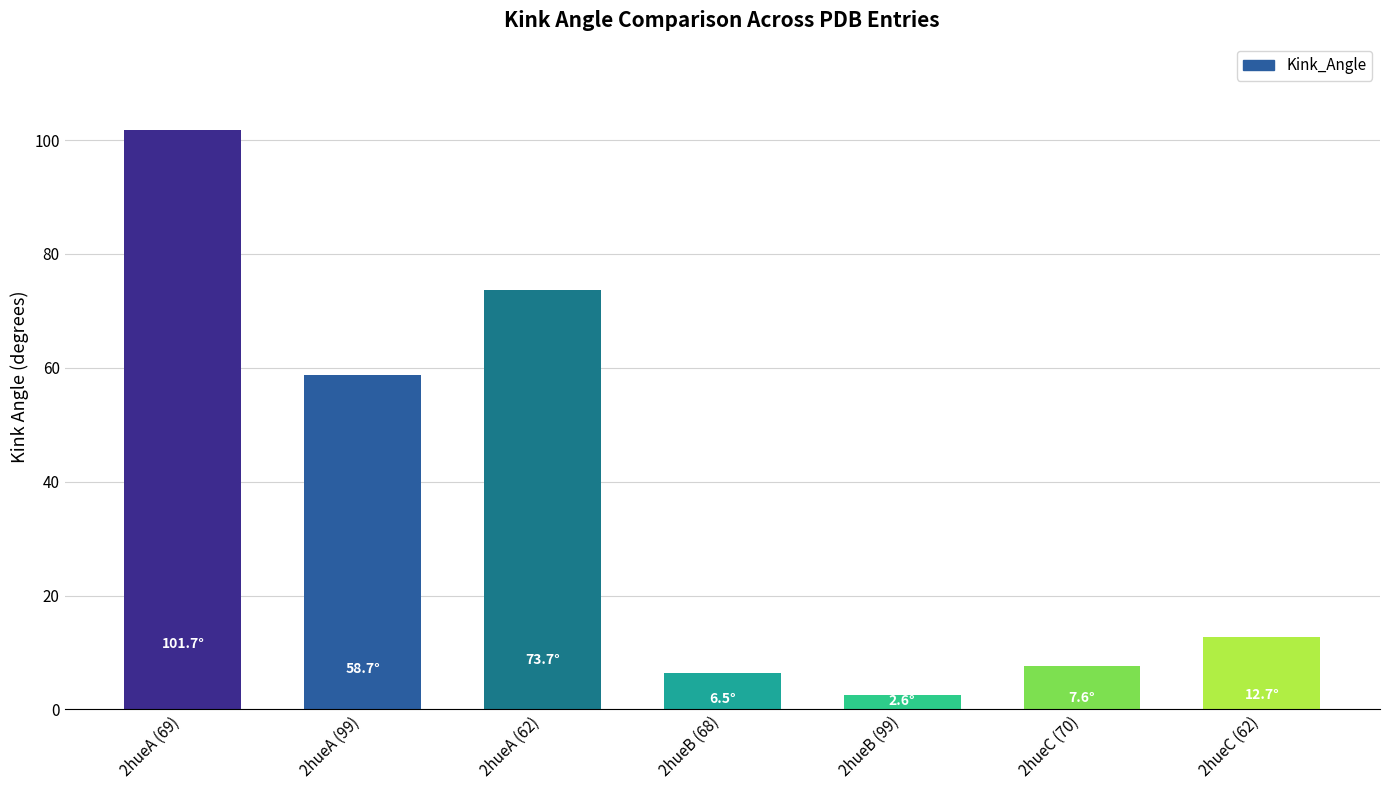

Approximately how many times larger is the value at 2hueC (70) compared to 2hueB (99)?

3.0